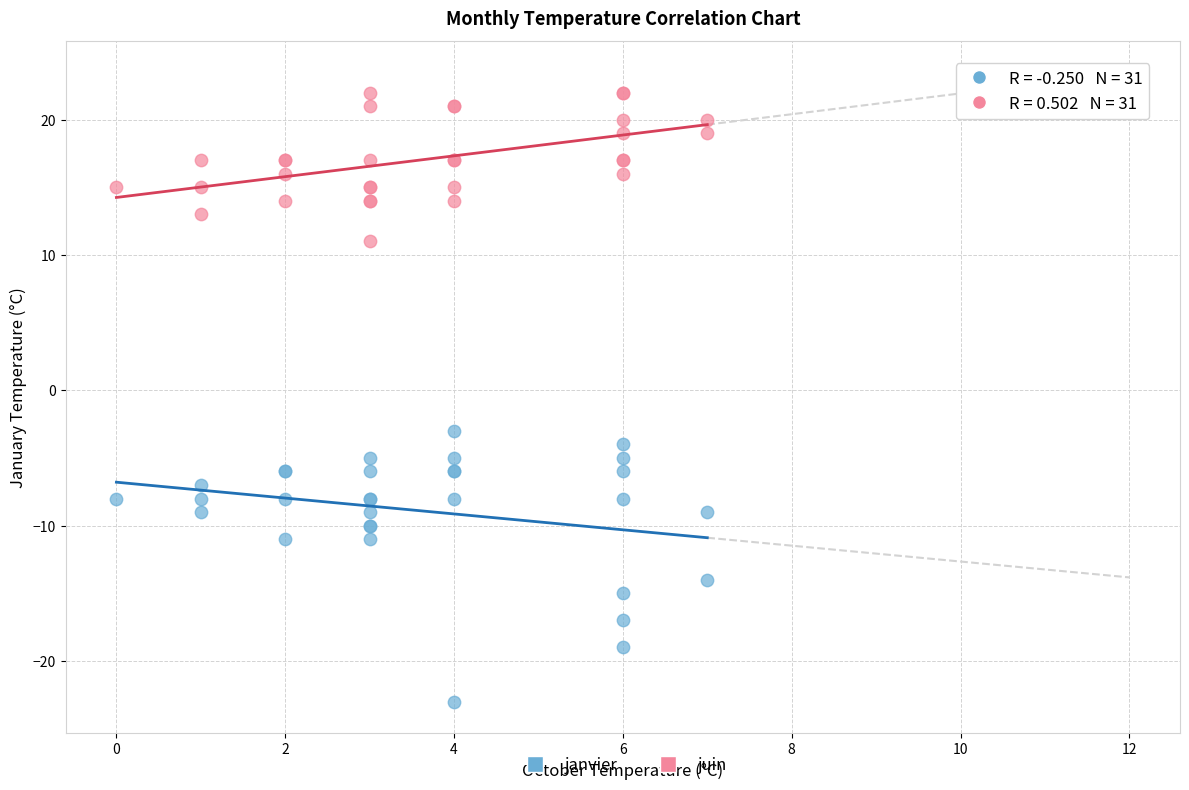

Across all series, what Y value is closest to 0?

-3